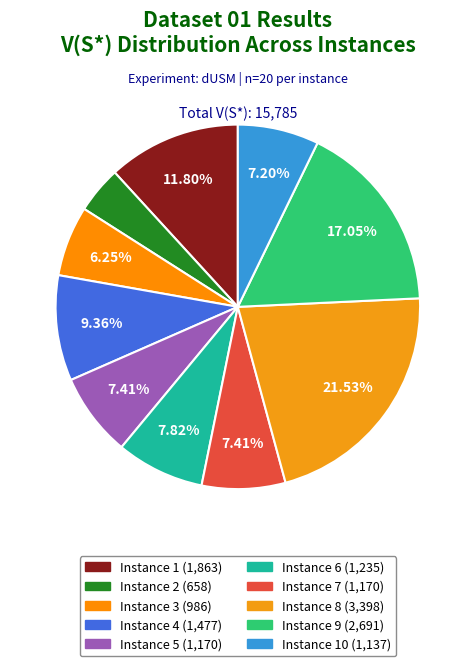

Which category has the smallest portion of the pie?

Instance 2